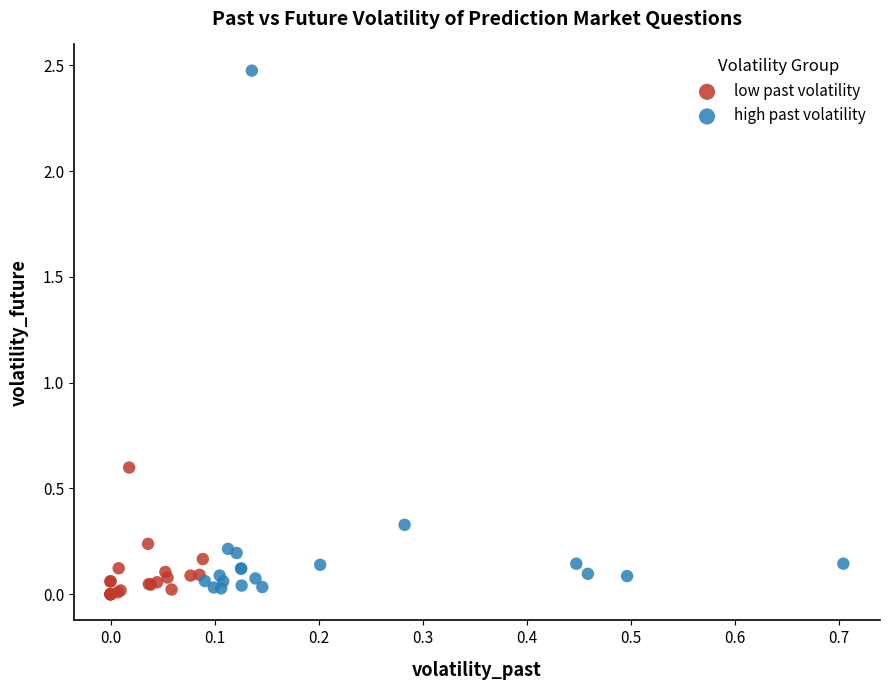

What are all the series names shown in the legend?

low past volatility, high past volatility